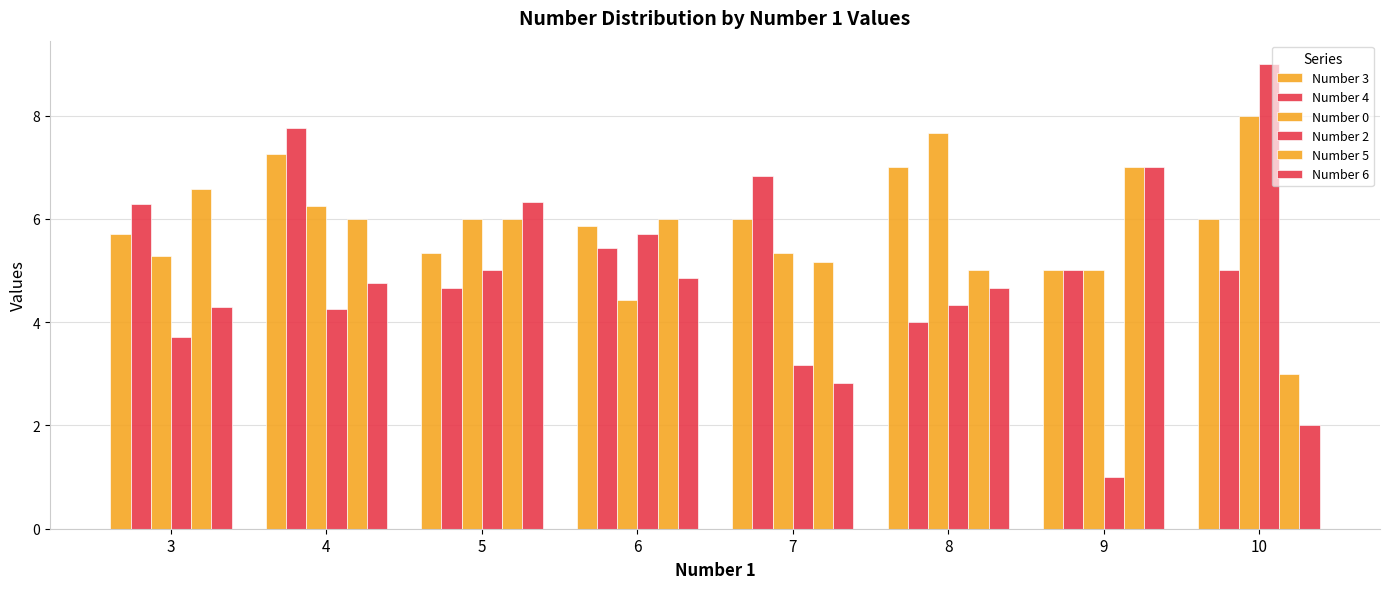

What is the lowest value of the Number 5 series?

3.0